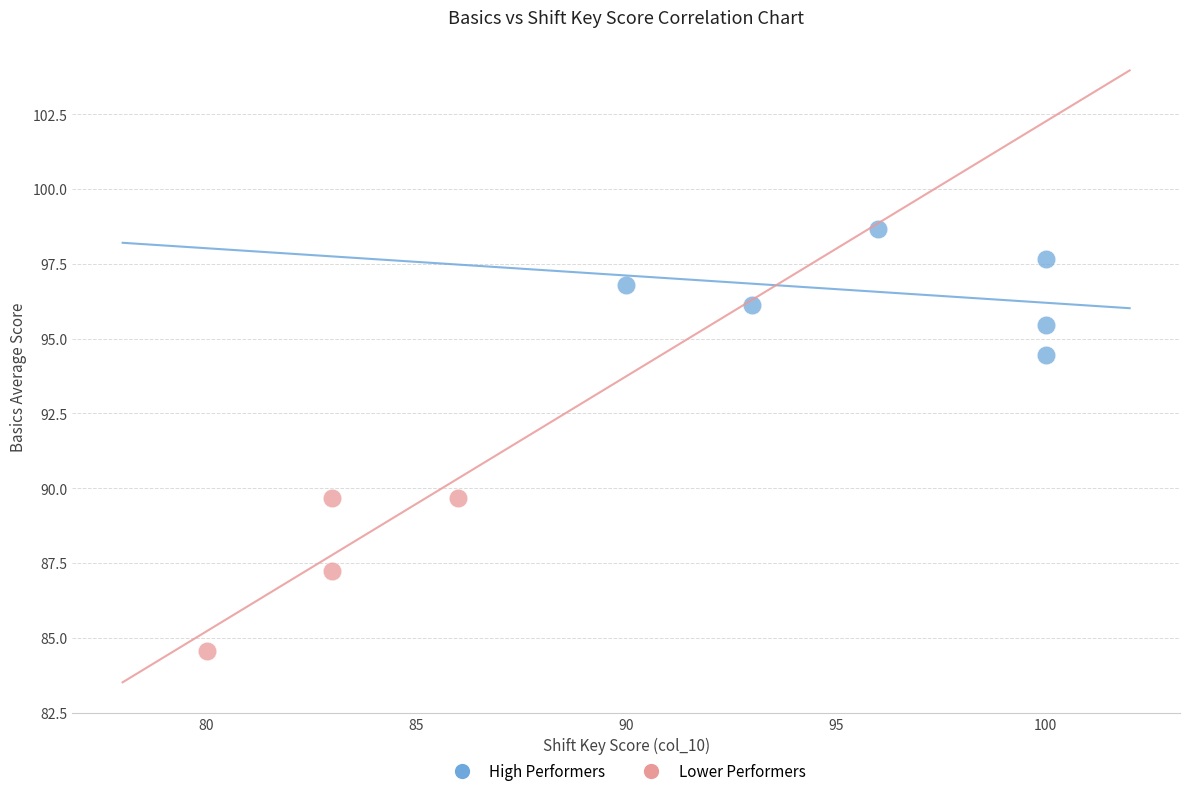

What are all the series names shown in the legend?

High Performers, Lower Performers